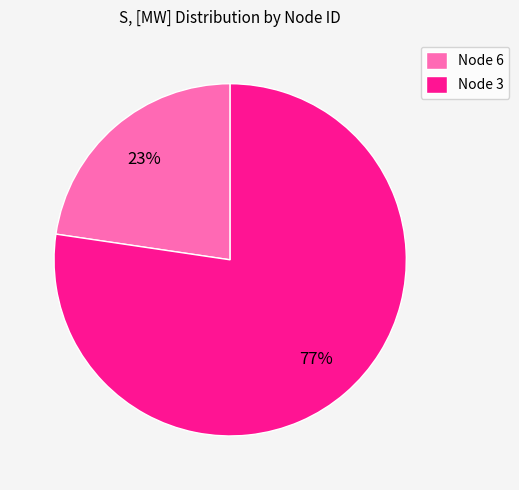

Combined, do Node 6 and Node 3 account for over 50%?

Yes